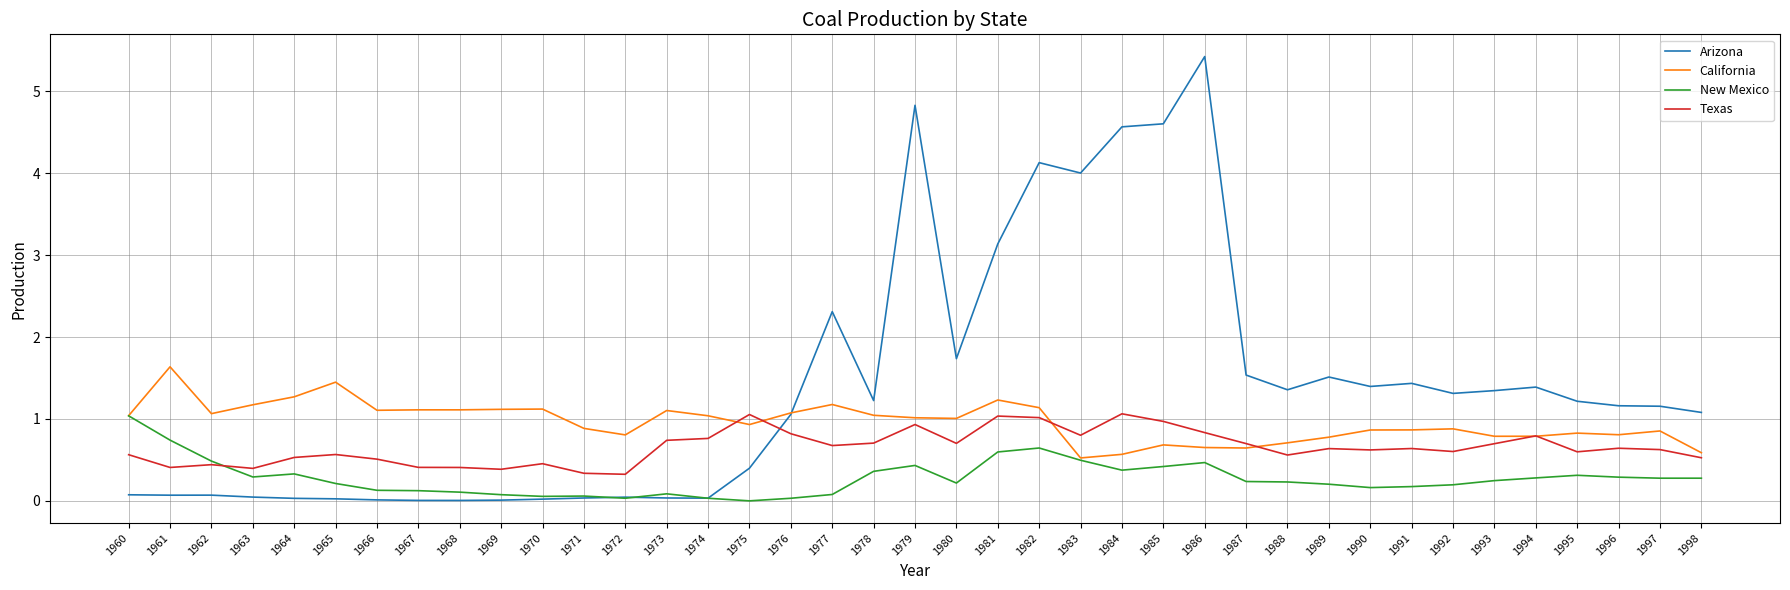

What are all the series names shown in the legend?

Arizona, California, New Mexico, Texas